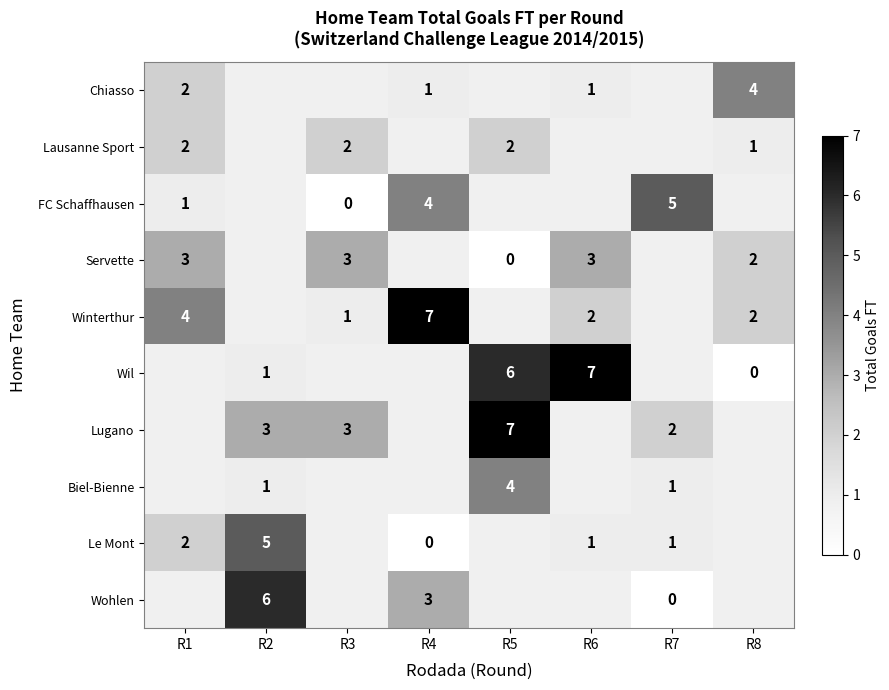

What is the sum of the Servette values at R3 and R1?

6